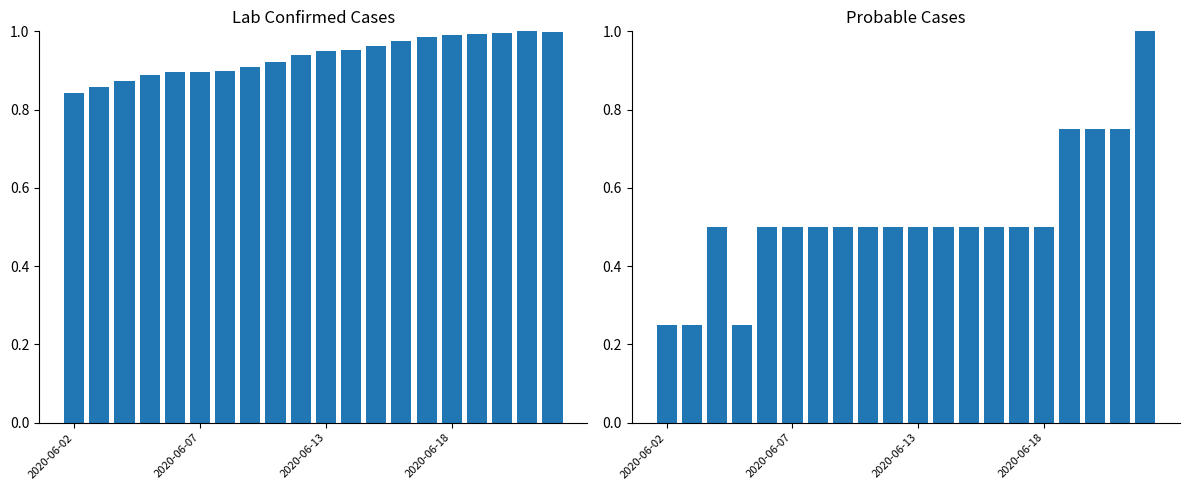

What is the total value across all series at 2020-06-07?

1.4